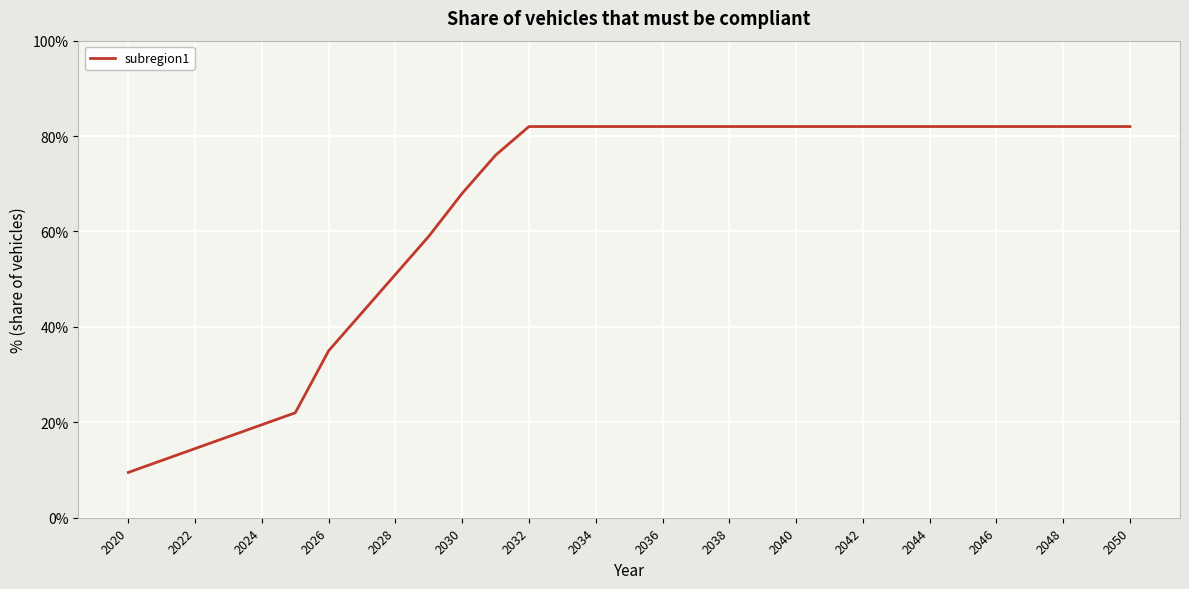

Which category has the highest value across all series?

2032